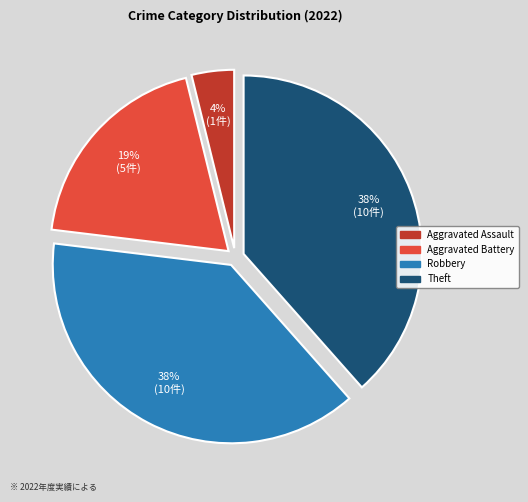

Count the number of slices in the pie.

4